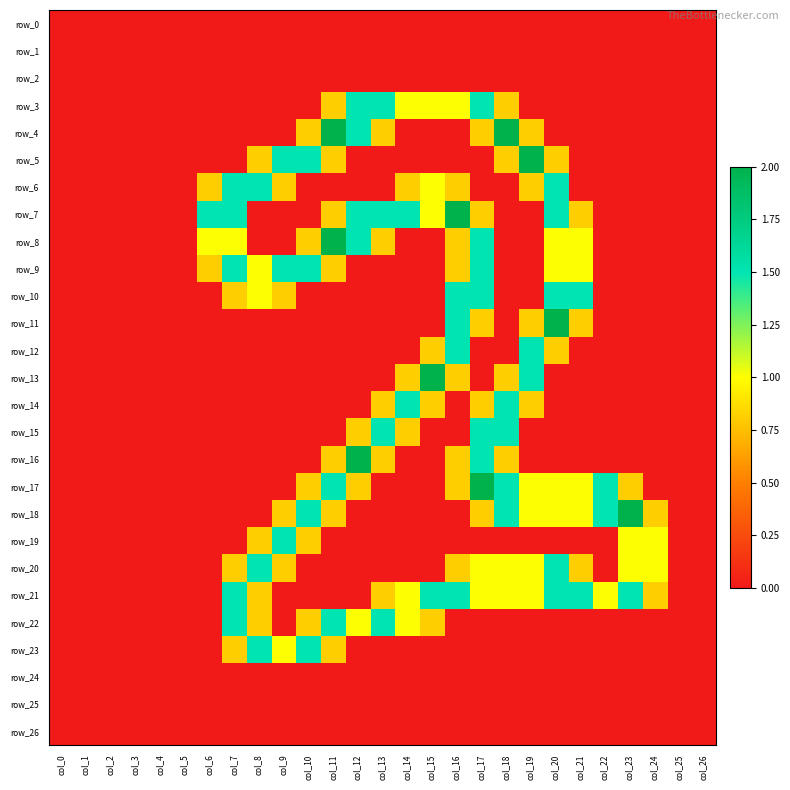

The value of row_7 at col_17 is 0.8. True or false?

True